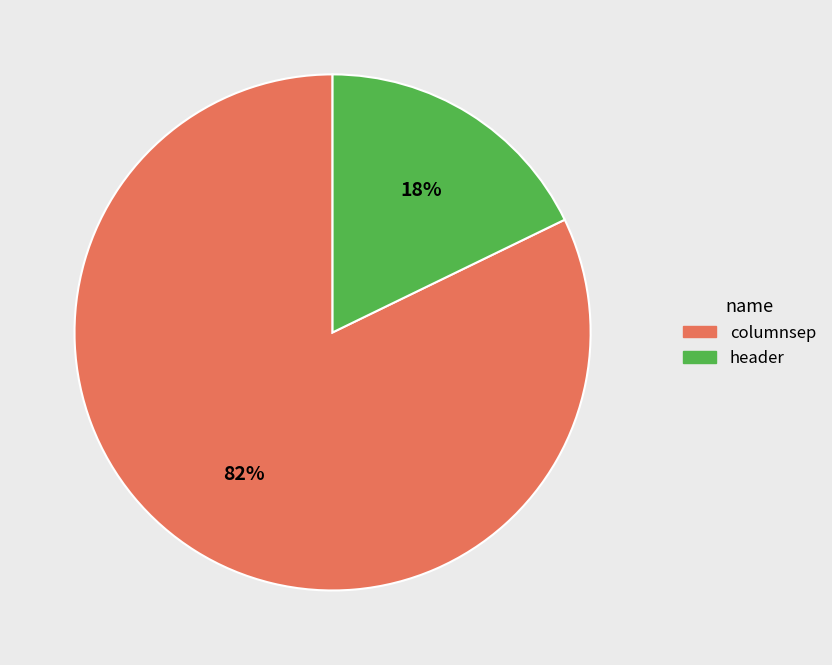

To the nearest percent, what is the average slice percentage?

50%